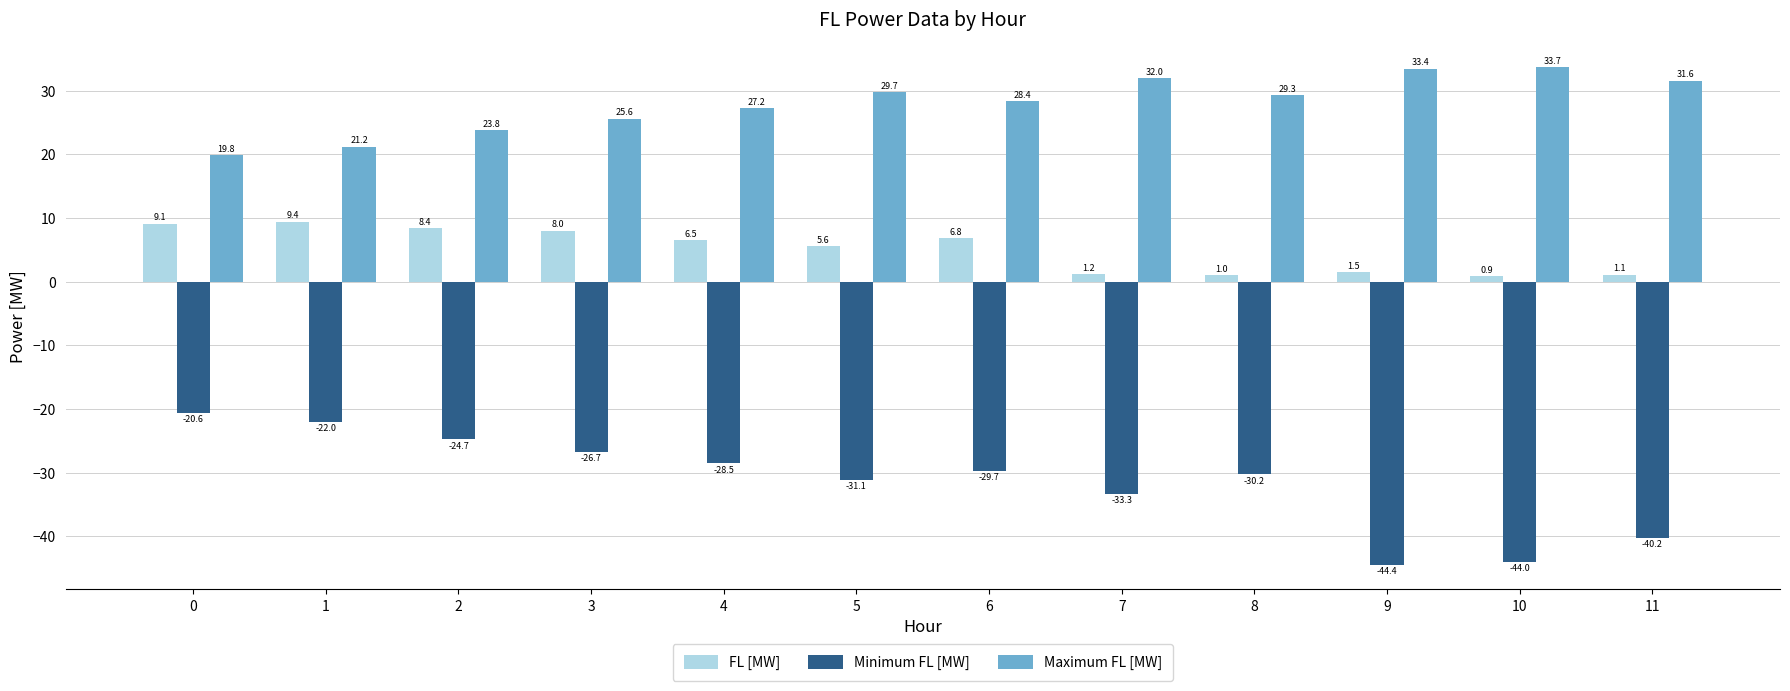

At which label does Maximum FL [MW] reach its peak?

10